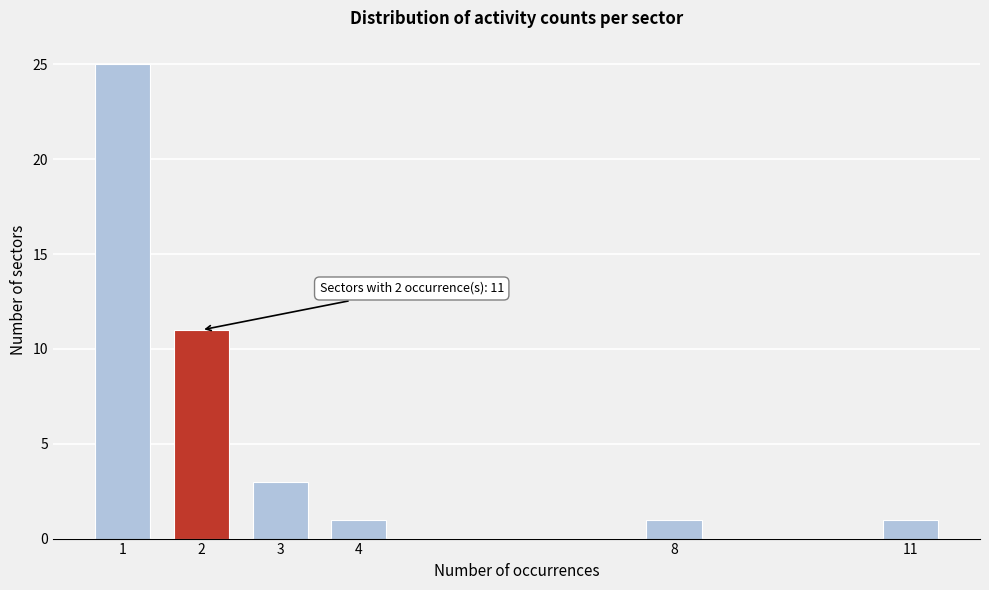

Reading right to left, list all the values displayed in this chart.

1	1	1	3	11	25